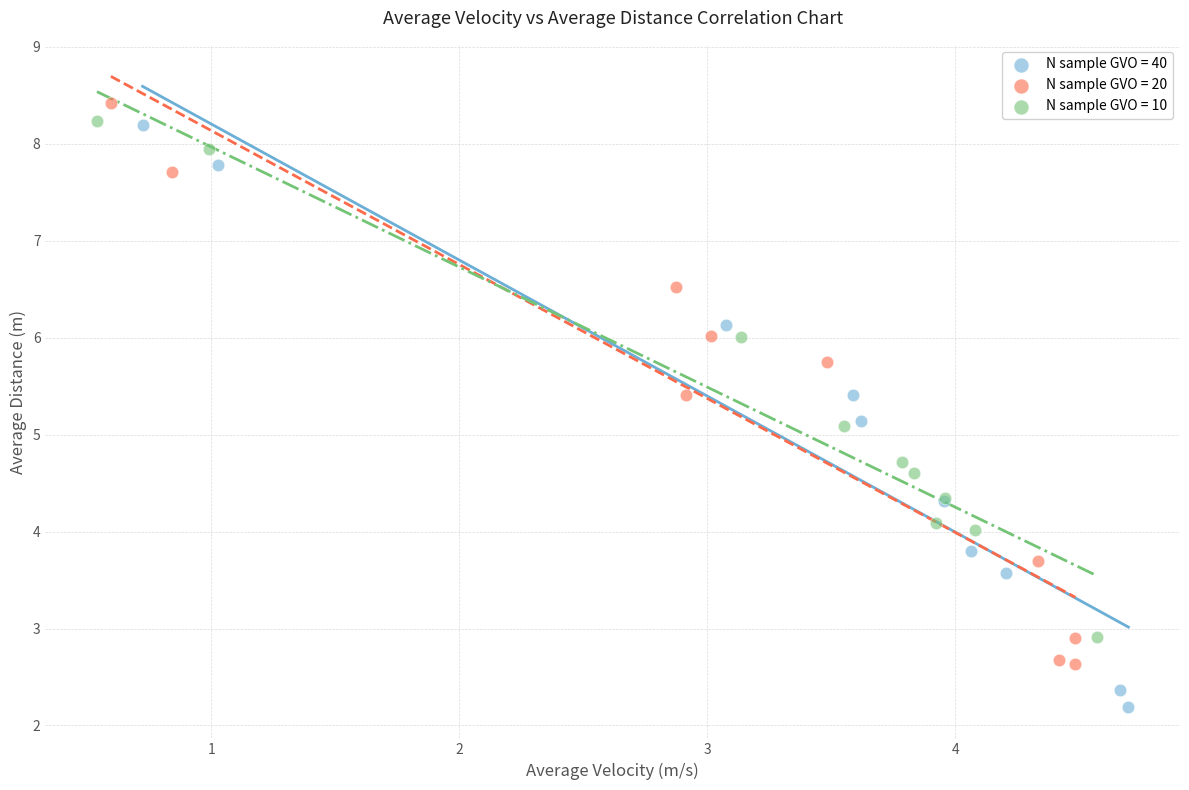

What are all the series names shown in the legend?

N sample GVO = 40, N sample GVO = 20, N sample GVO = 10